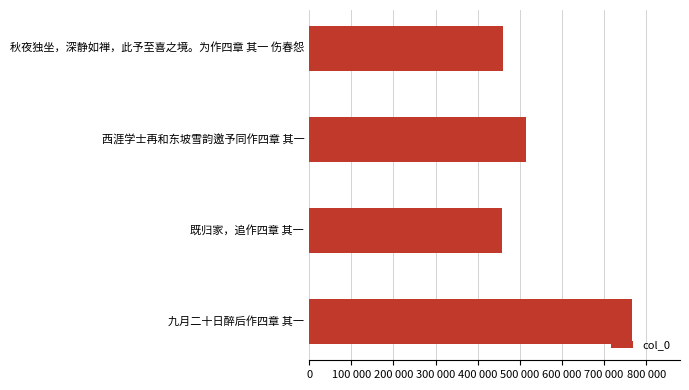

Are the bars horizontal?

Yes